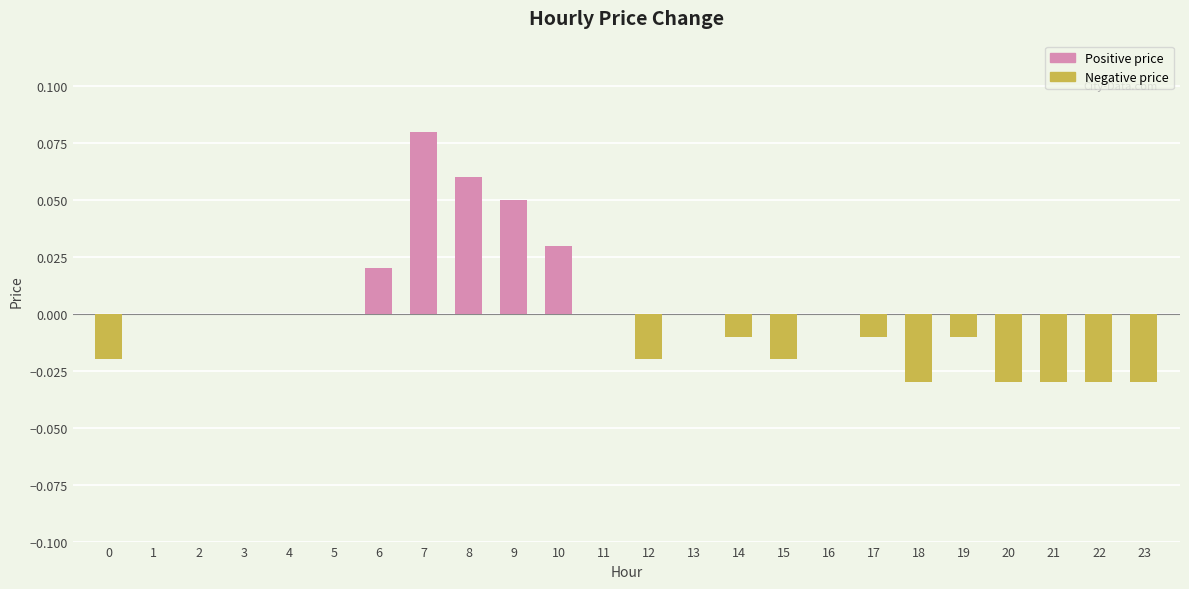

The value at 23 is -0.0. True or false?

True